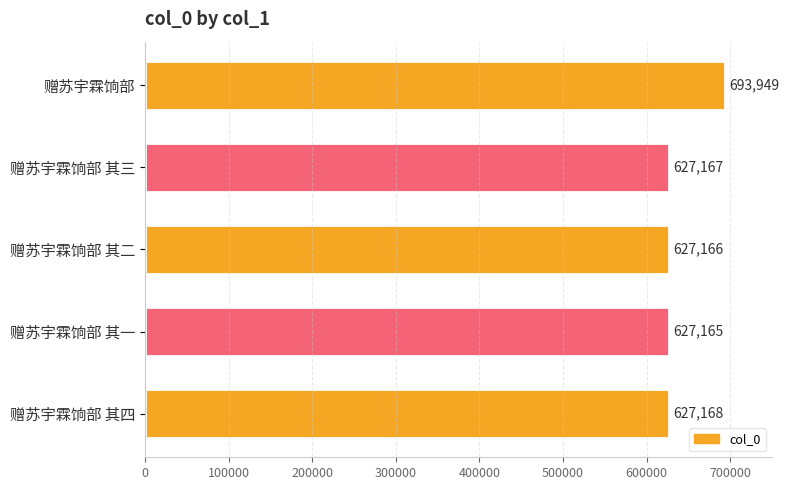

How many data points are less than 627167?

2